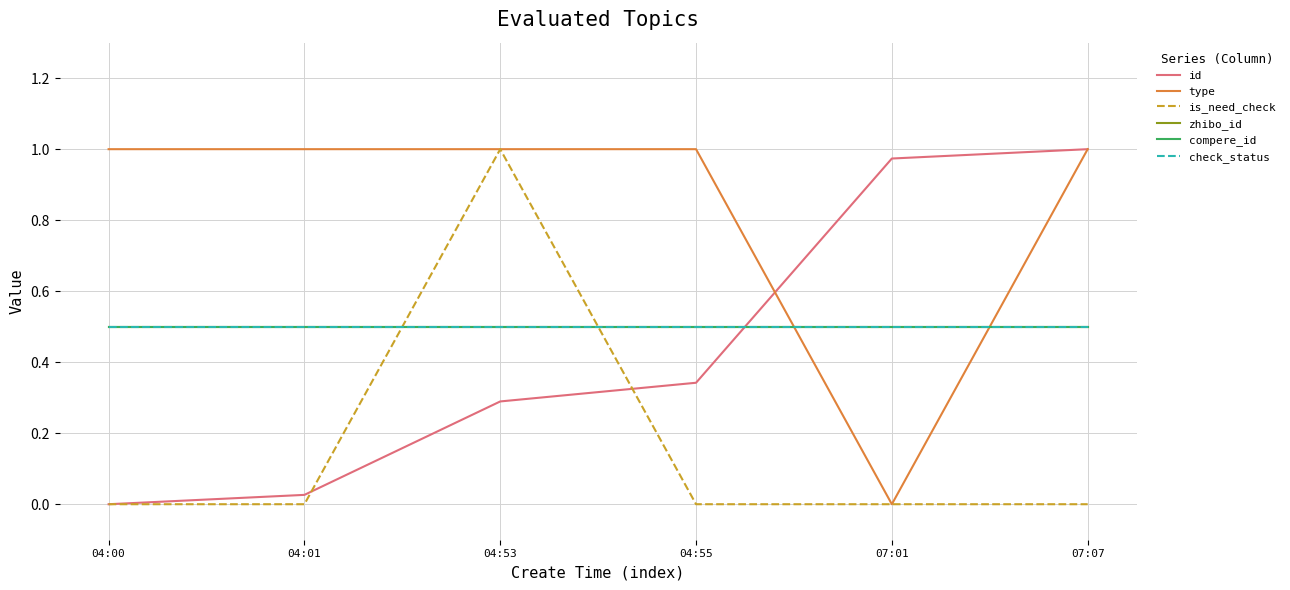

Which category has the highest value in the zhibo_id series?

04:00